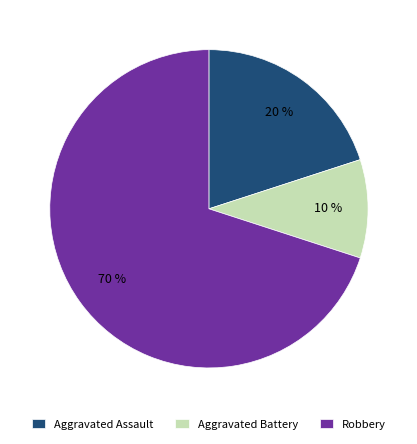

Is Robbery the majority of the pie?

Yes